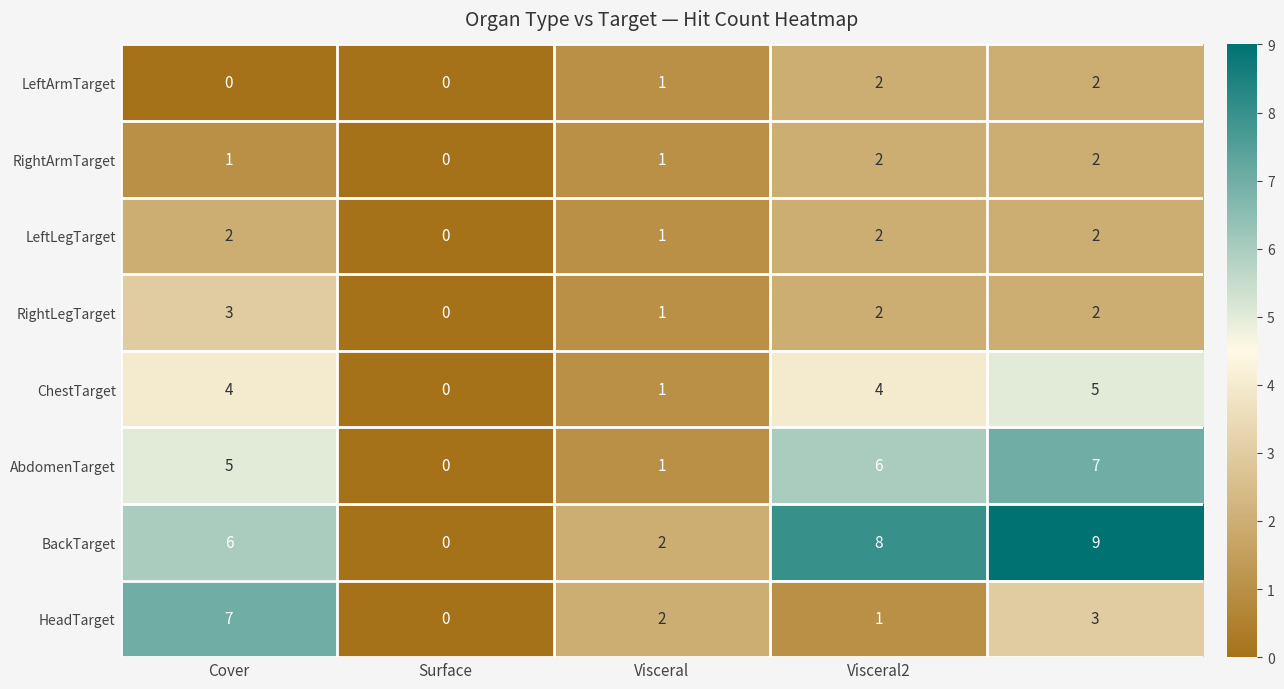

At how many categories does at least one series exceed 4?

3